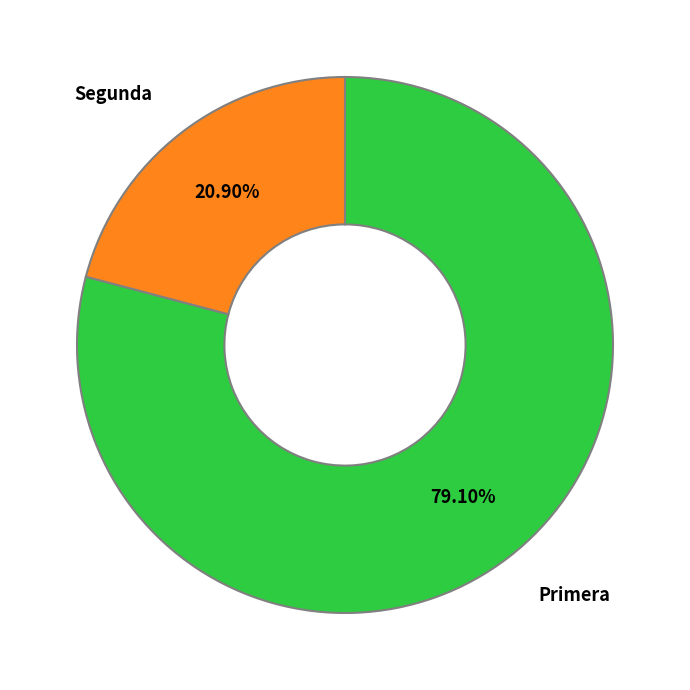

What is the majority slice?

Primera